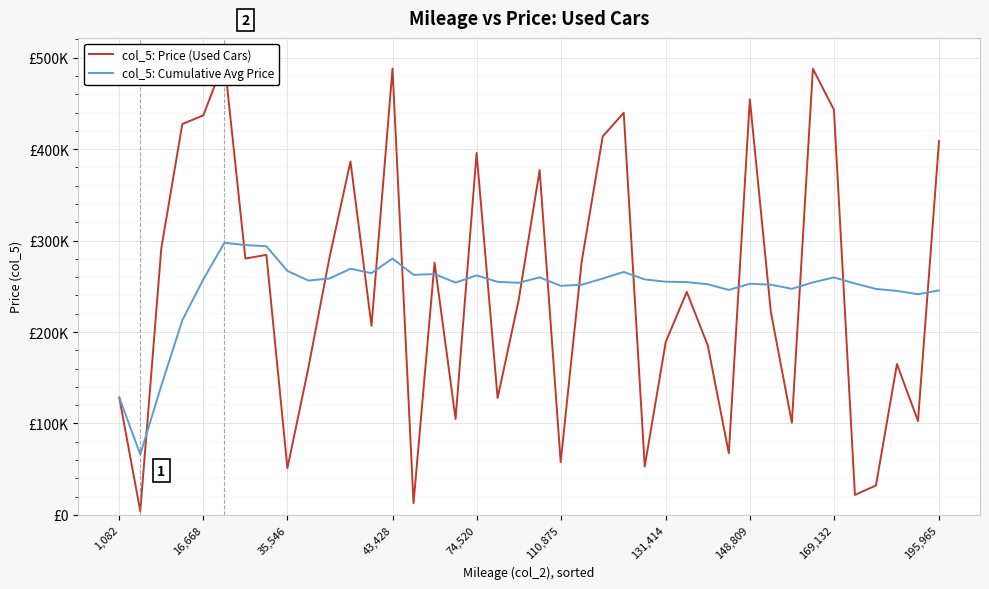

List the series in order of their overall mean, lowest first.

col_5: Price (Used Cars), col_5: Cumulative Avg Price